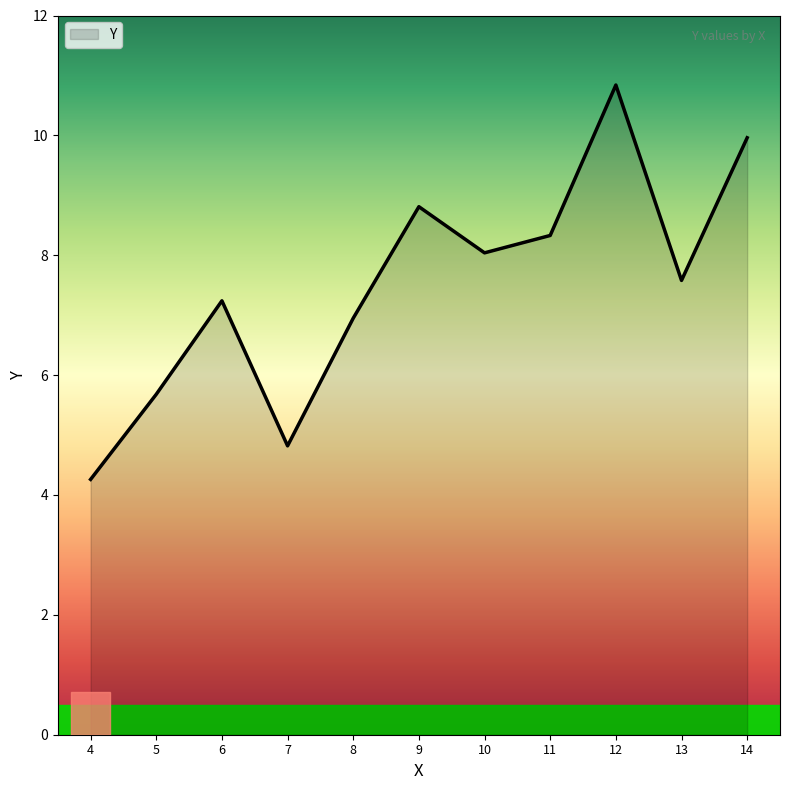

At which category does the data reach its first local valley?

7